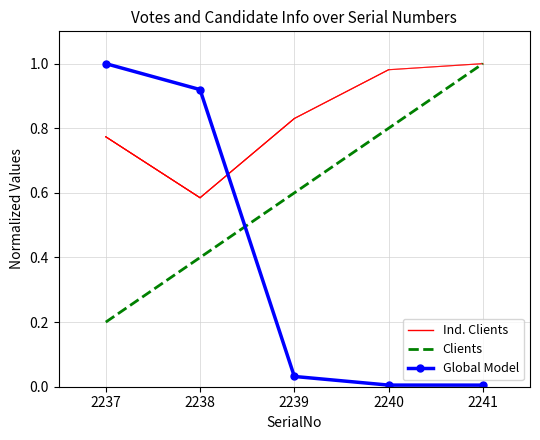

What is the sum of all TotalVotesReceived values?

2.0